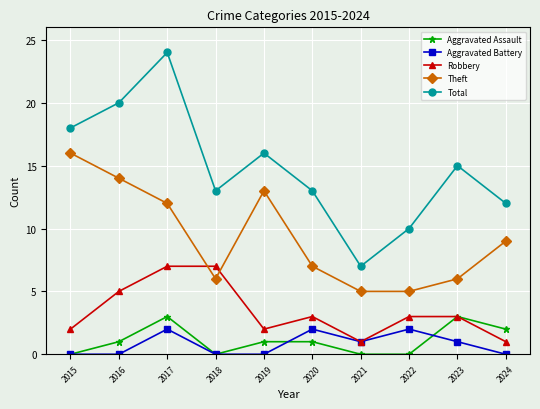

The value of Robbery at 2018 is 7. True or false?

True